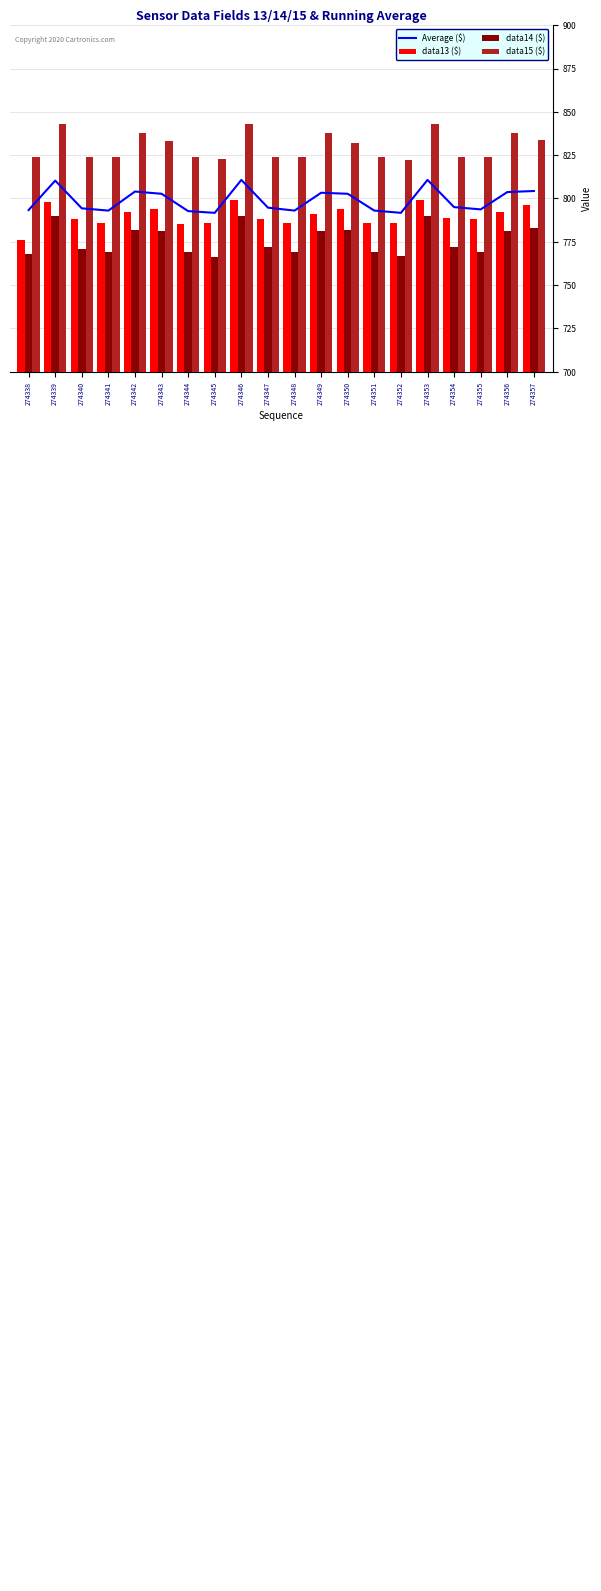

Where is data14 ($) nearest to the value 778?

274343